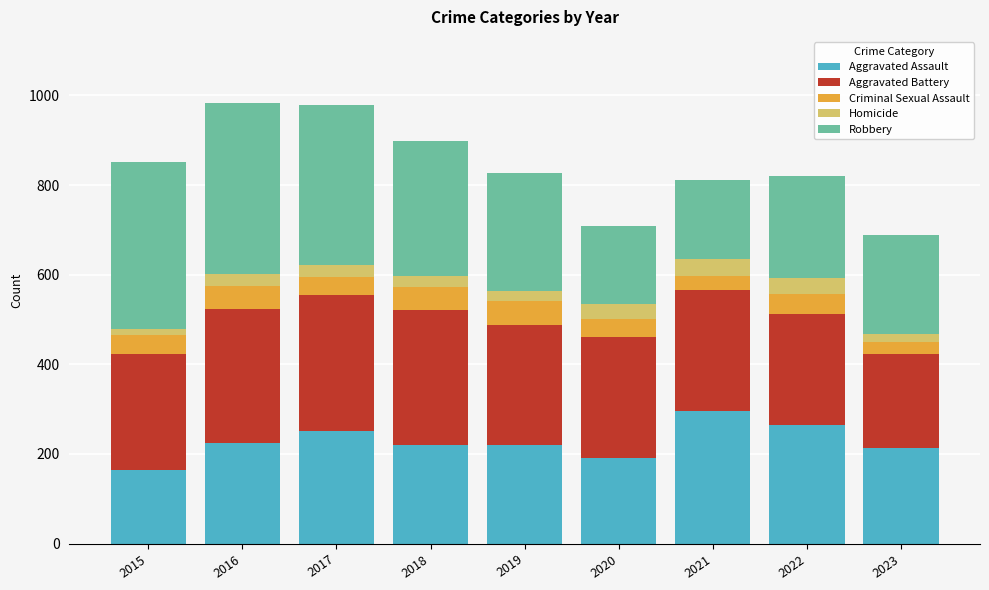

Which category has the lowest value in the Aggravated Assault series?

2015